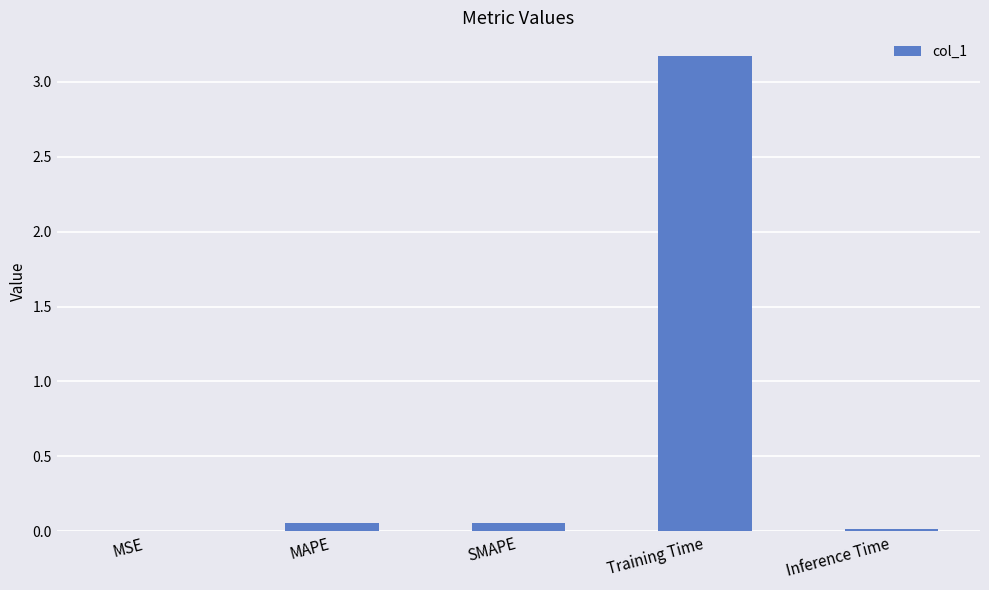

What is the maximum value shown in the chart?

3.2